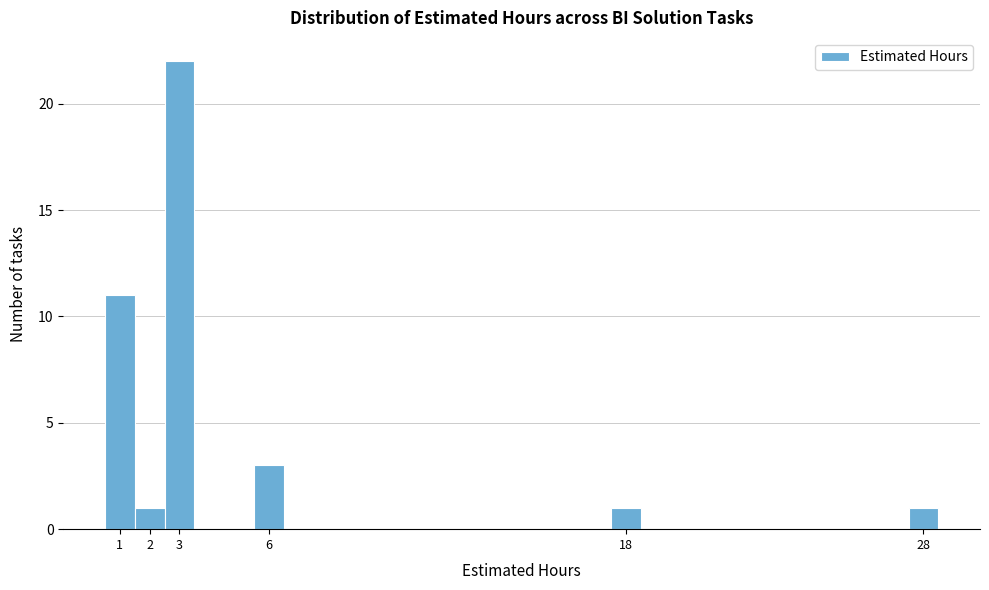

Reading left to right, list every bar in this chart as the range it spans on the x-axis followed by its height. The values are not printed on the chart, so give them approximately, as read against the axis.

0.5 to 1.5: 11
1.5 to 2.5: 1
2.5 to 3.5: 22
3.5 to 4.5: 0
4.5 to 5.5: 0
5.5 to 6.5: 3
6.5 to 7.5: 0
7.5 to 8.5: 0
8.5 to 9.5: 0
9.5 to 10.5: 0
10.5 to 11.5: 0
11.5 to 12.5: 0
12.5 to 13.5: 0
13.5 to 14.5: 0
14.5 to 15.5: 0
15.5 to 16.5: 0
16.5 to 17.5: 0
17.5 to 18.5: 1
18.5 to 19.5: 0
19.5 to 20.5: 0
20.5 to 21.5: 0
21.5 to 22.5: 0
22.5 to 23.5: 0
23.5 to 24.5: 0
24.5 to 25.5: 0
25.5 to 26.5: 0
26.5 to 27.5: 0
27.5 to 28.5: 1